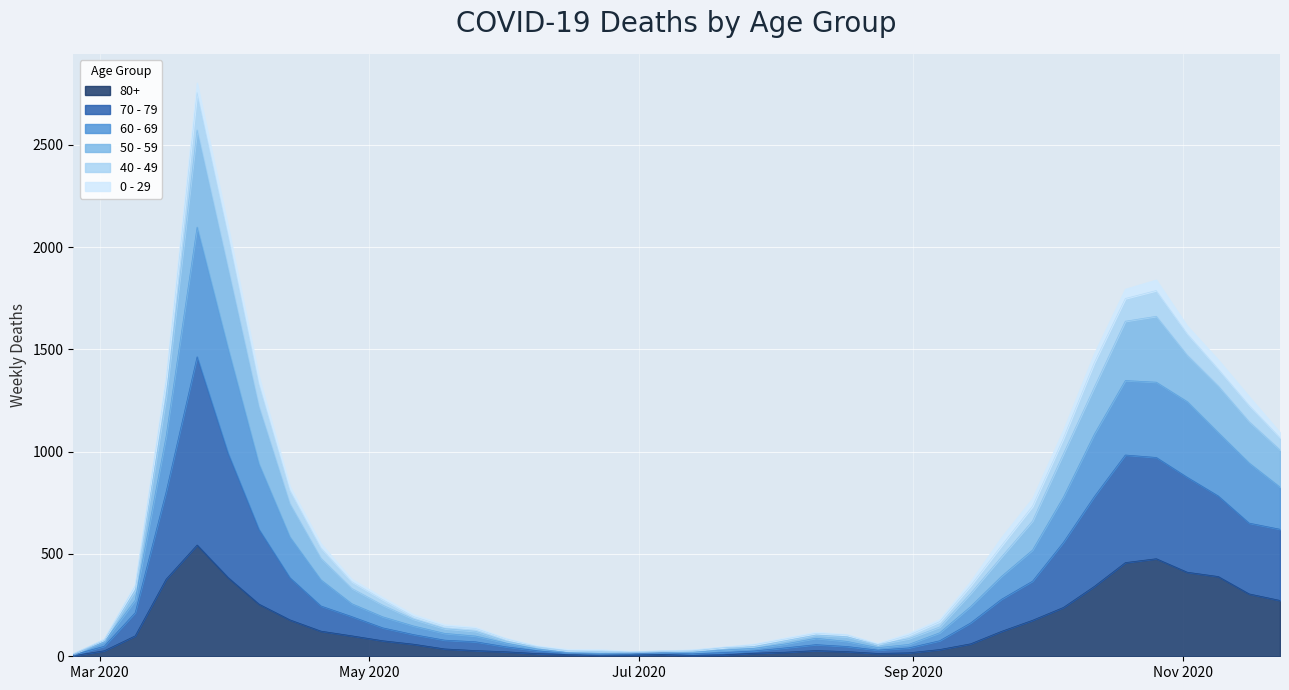

Which category has the highest value across all series?

2020-03-23